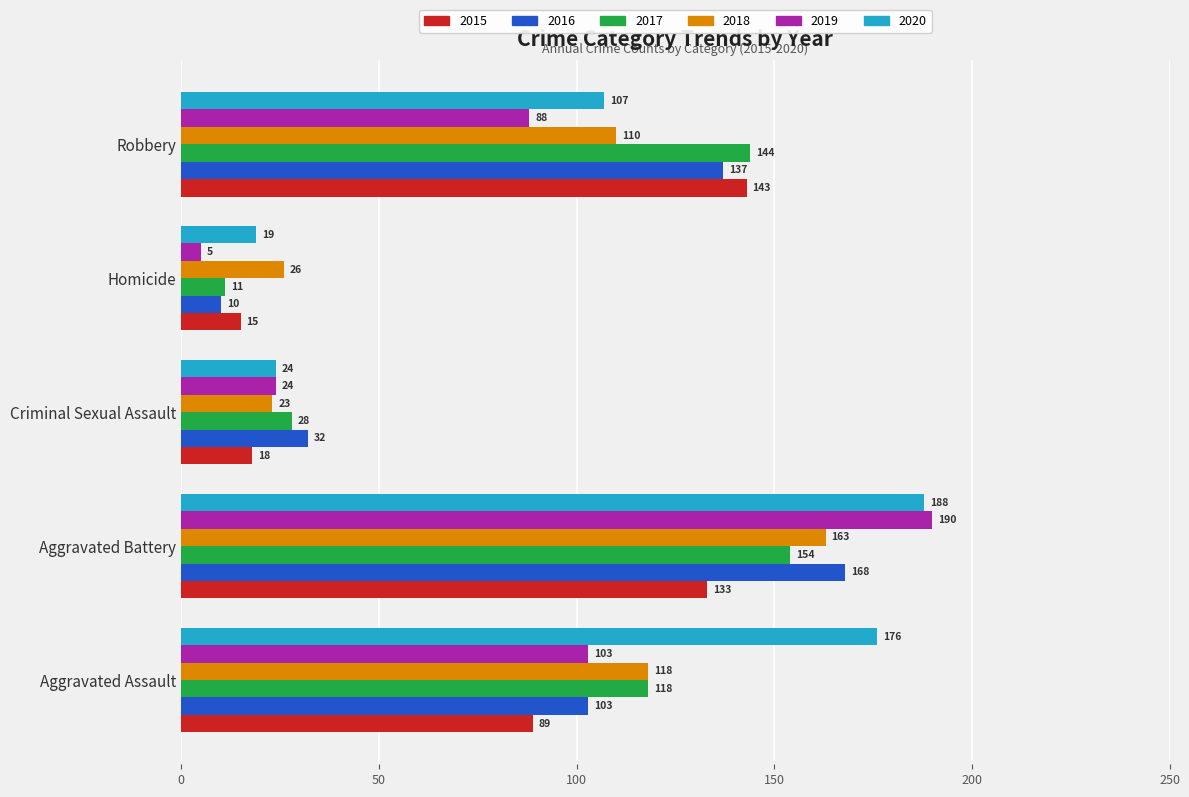

How many categories are shown in the chart?

5